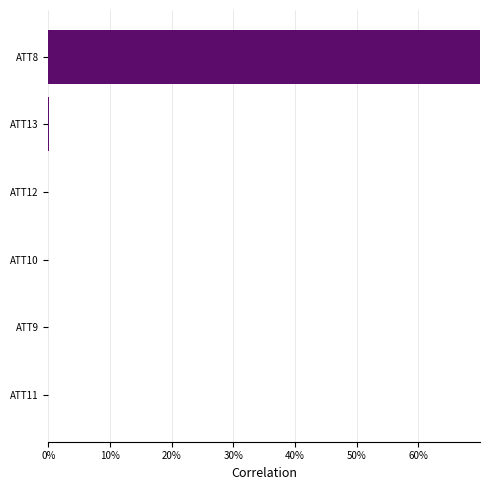

What is the greatest value displayed?

1.0